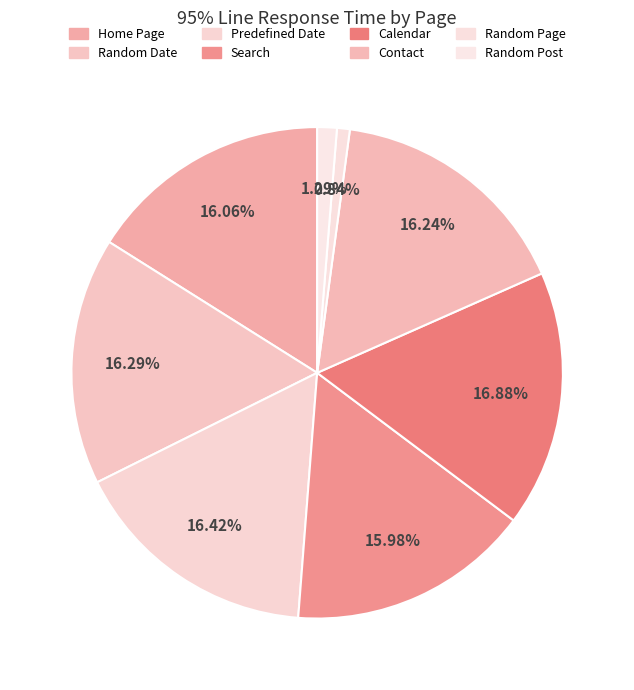

How many slices are in this pie chart?

8